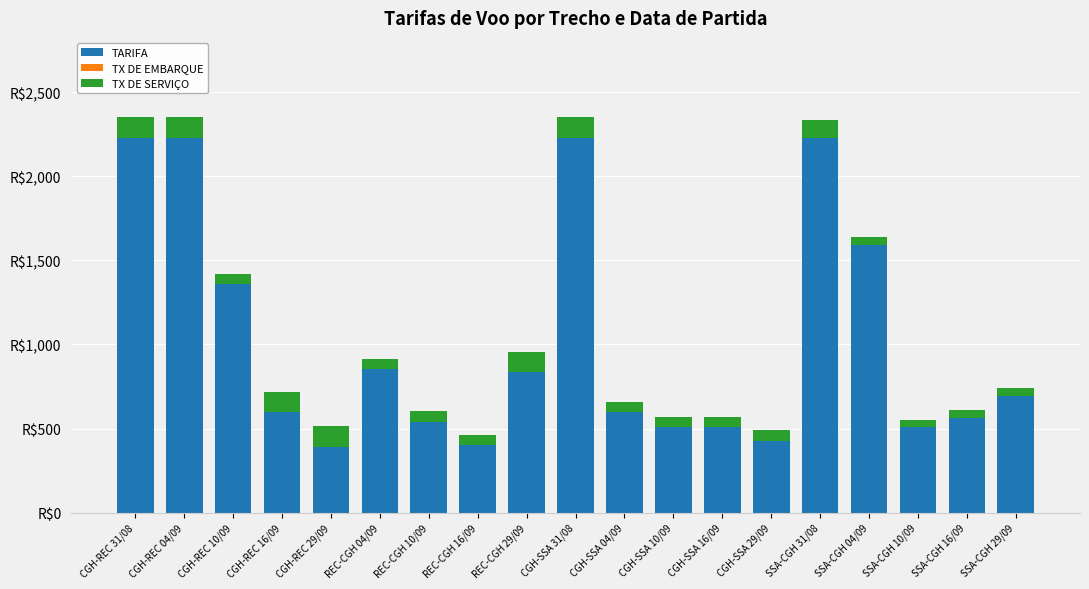

The TX DE SERVIÇO series shows 60.1 at REC-CGH 04/09. True or false?

True